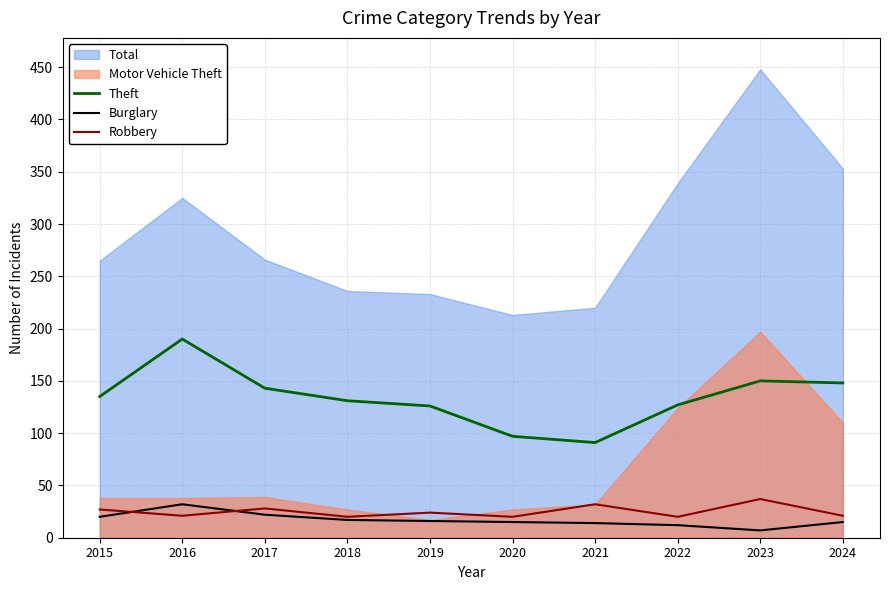

How many lines are shown in the chart?

3